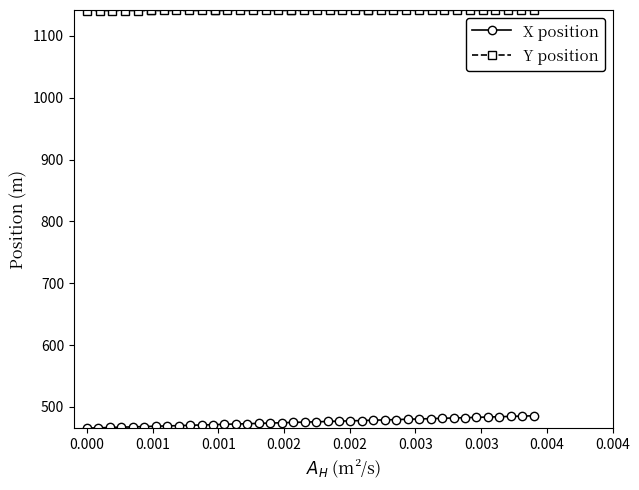

What is the value of the X position point at the 38th from the left?

484.8